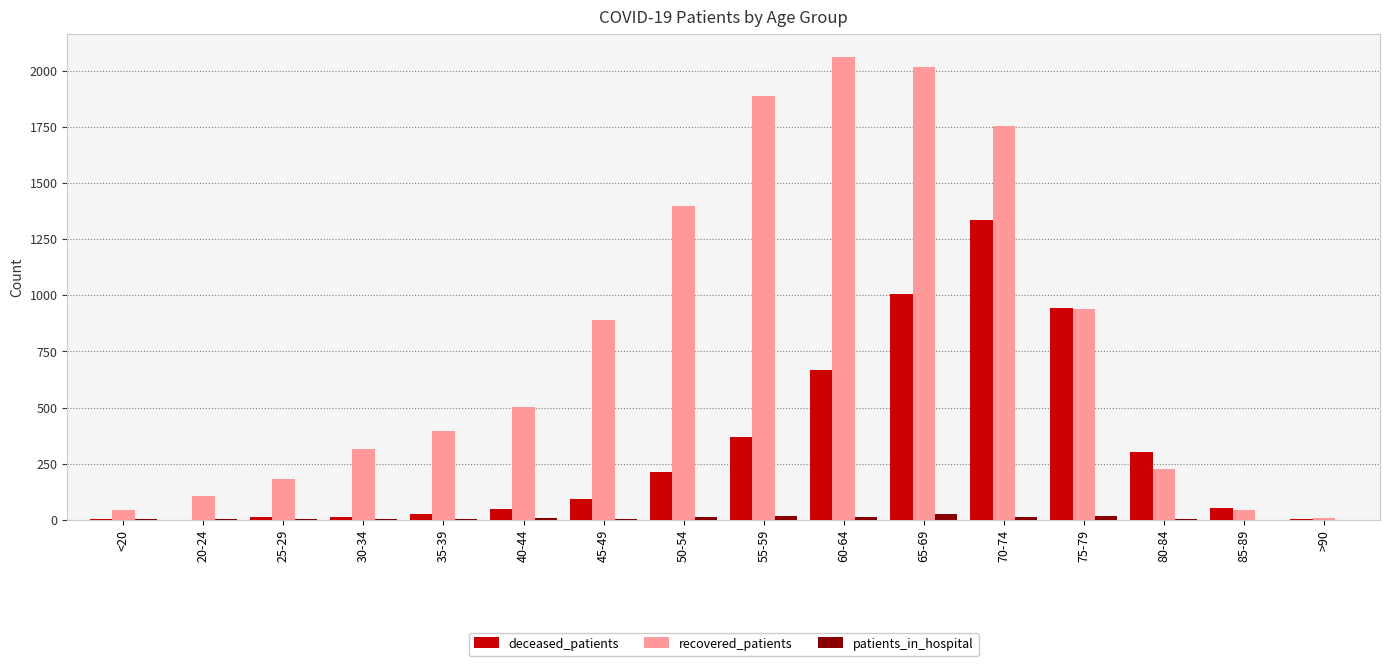

What is the maximum value shown in the chart?

2061